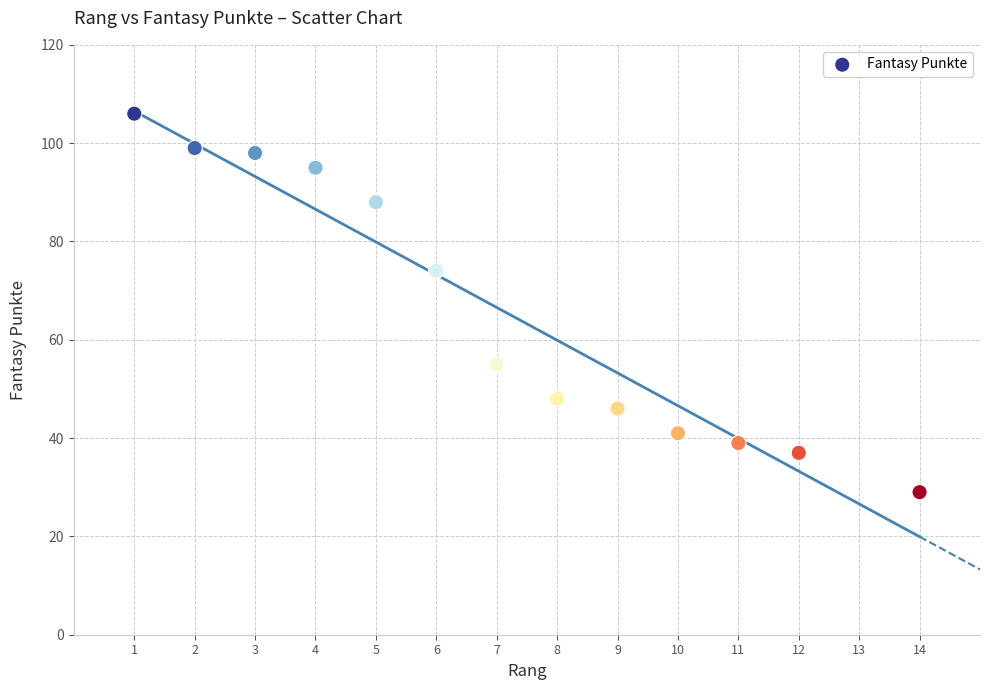

What Y value in the scatter plot is closest to 67?

74